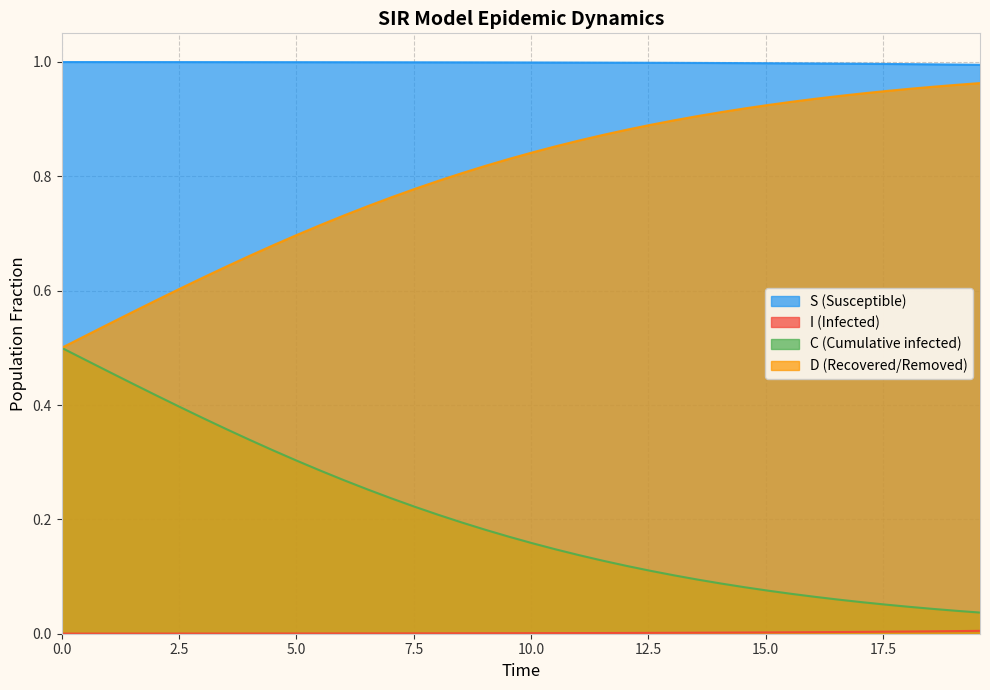

True or false: C and S cross at least once.

False